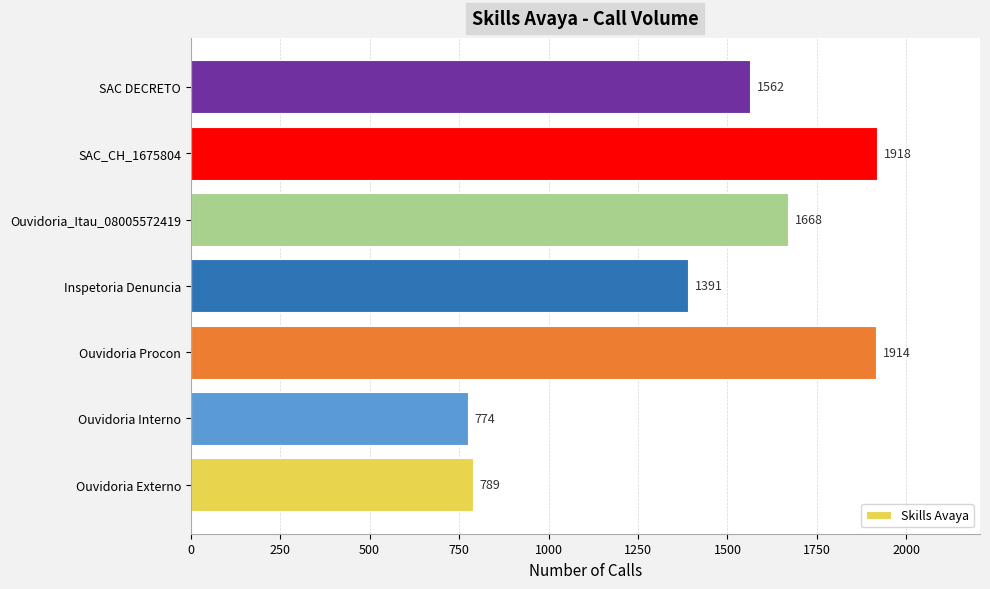

List the labels in order of value, largest first.

SAC_CH_1675804, Ouvidoria Procon, Ouvidoria_Itau_08005572419, SAC DECRETO, Inspetoria Denuncia, Ouvidoria Externo, Ouvidoria Interno